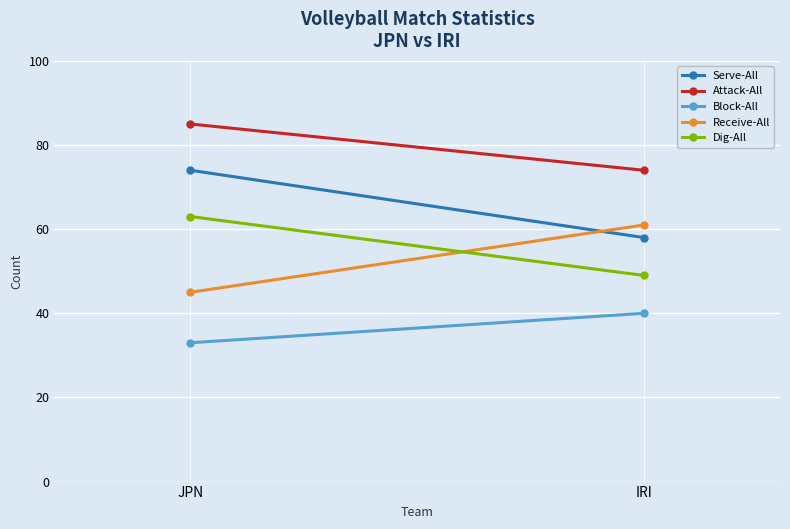

True or false: Attack-All has a value of 85 at JPN.

True